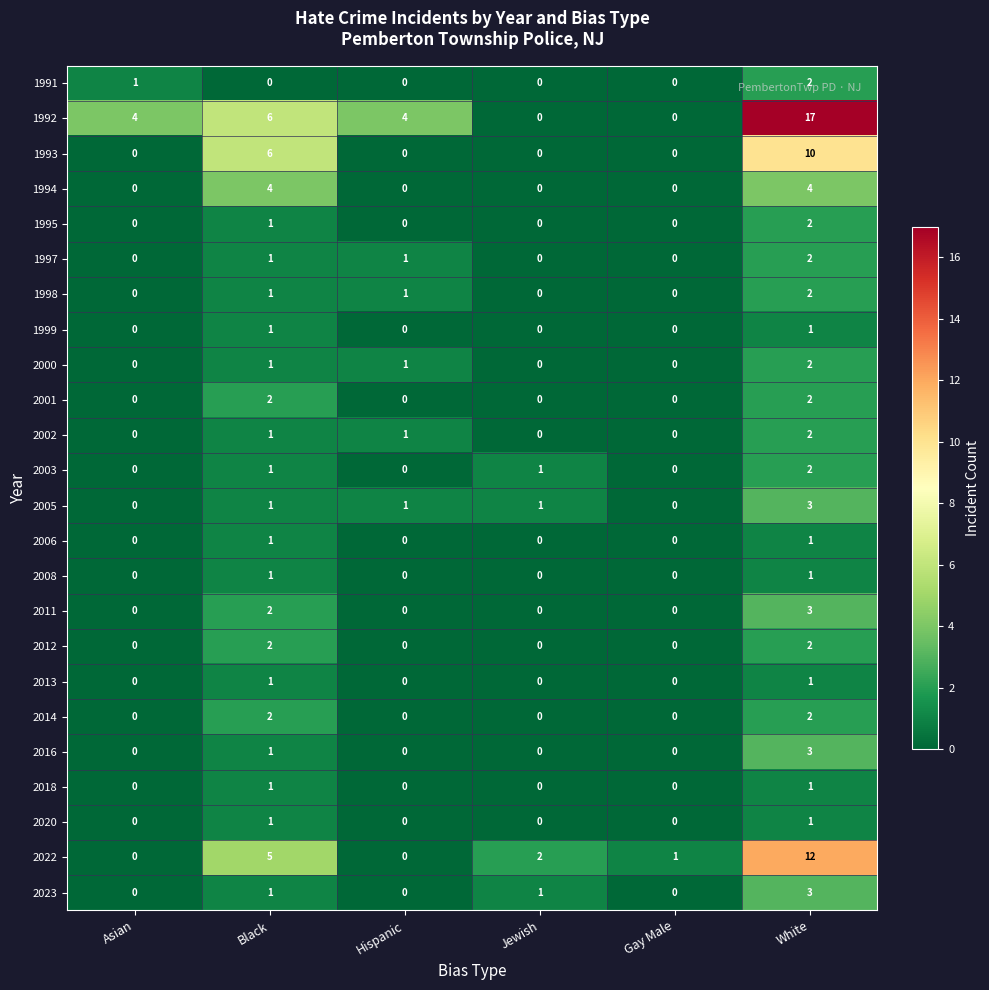

Is the value of 1991 at White greater than the value of 2001 at Gay Male?

Yes